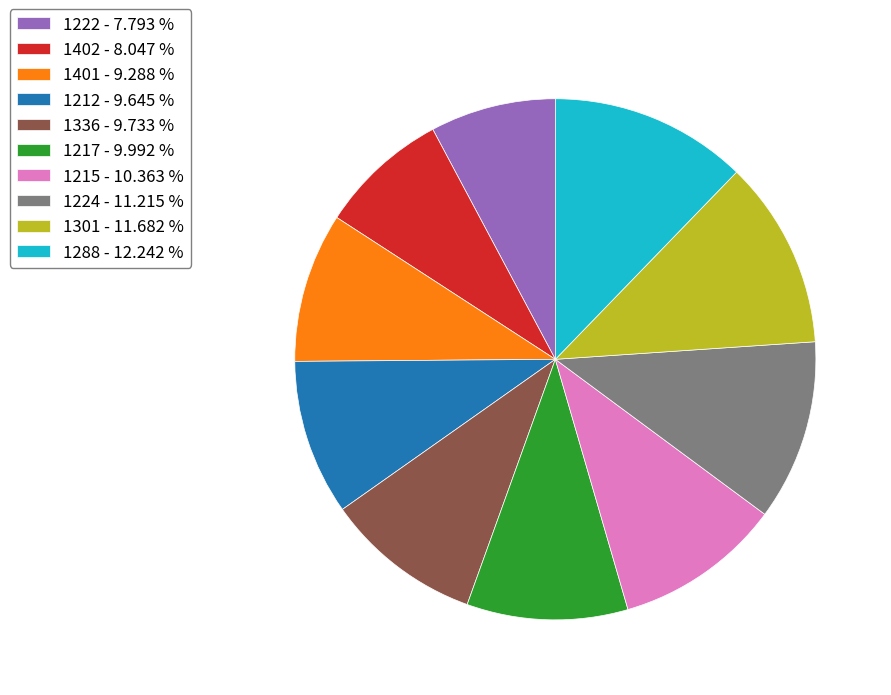

Is 1212 - 9.645 % the majority of the pie?

No